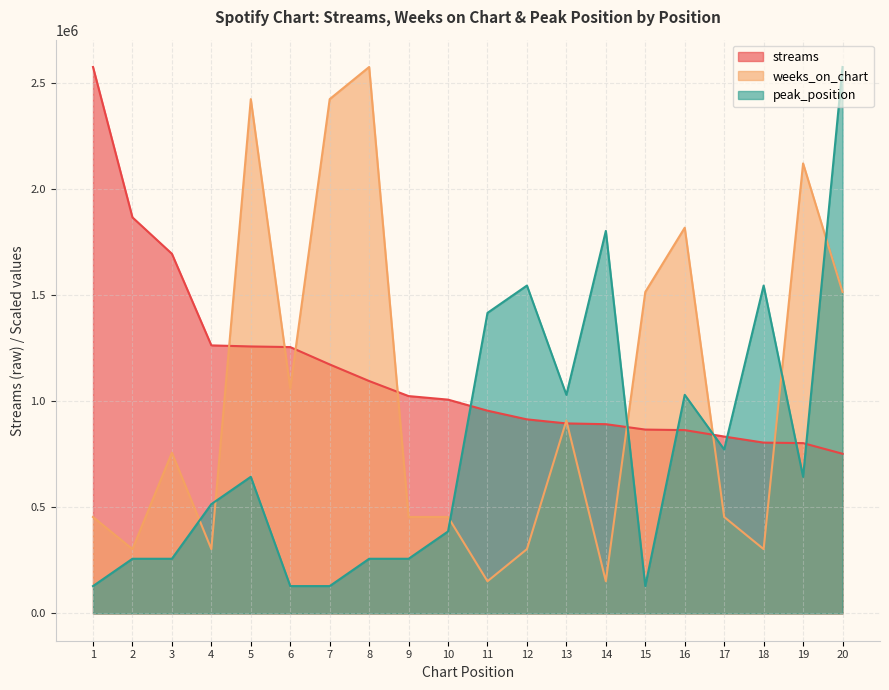

What is the approximate value of streams at 3?

1695918.0